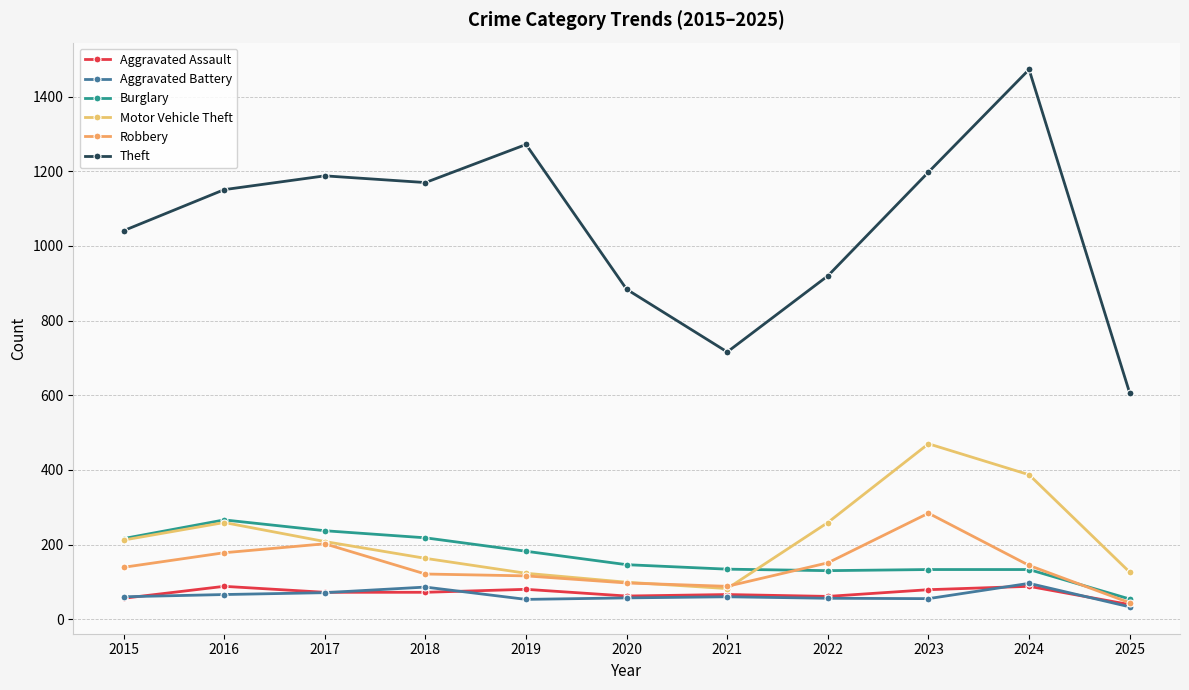

Reading left to right, extract all data points from this chart.

Aggravated Assault: 56	88	72	72	80	62	66	61	79	88	39
Aggravated Battery: 60	66	71	86	53	57	60	56	55	96	33
Burglary: 216	266	237	218	182	146	134	130	133	133	54
Motor Vehicle Theft: 212	259	208	163	123	99	82	259	470	387	126
Robbery: 139	178	202	121	116	97	88	151	284	144	44
Theft: 1041	1151	1188	1170	1272	884	716	920	1198	1473	606